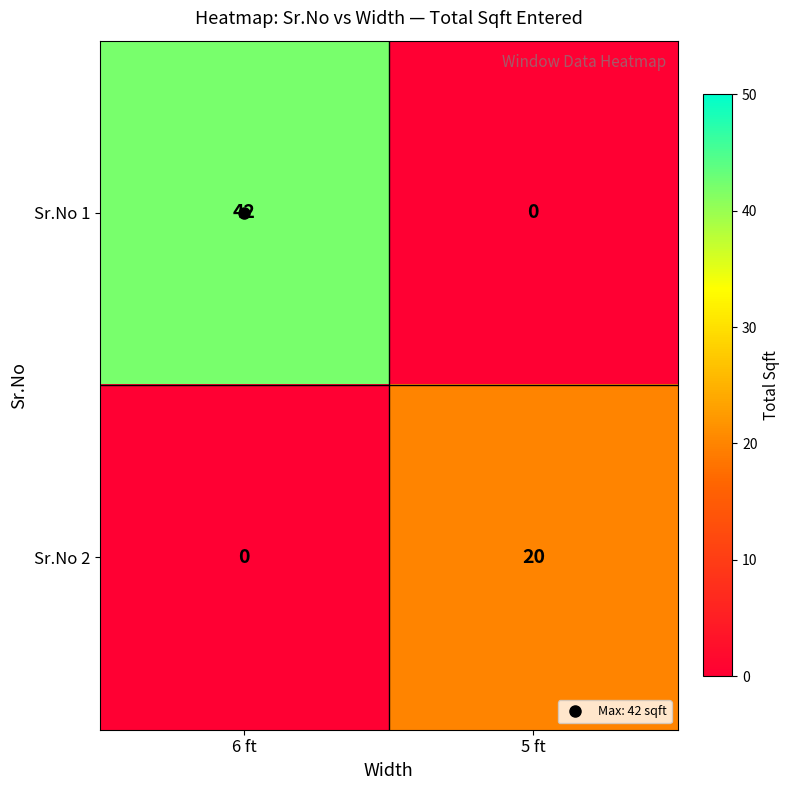

What is the spread (max minus min) of values at 6 ft?

42